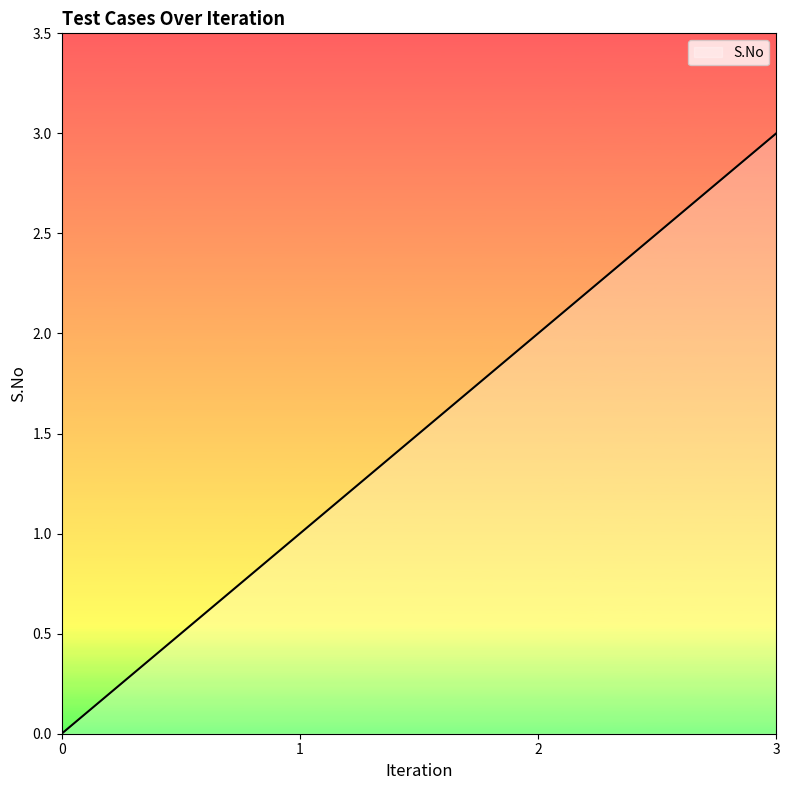

The chart shows a value of 2 at 1. True or false?

False